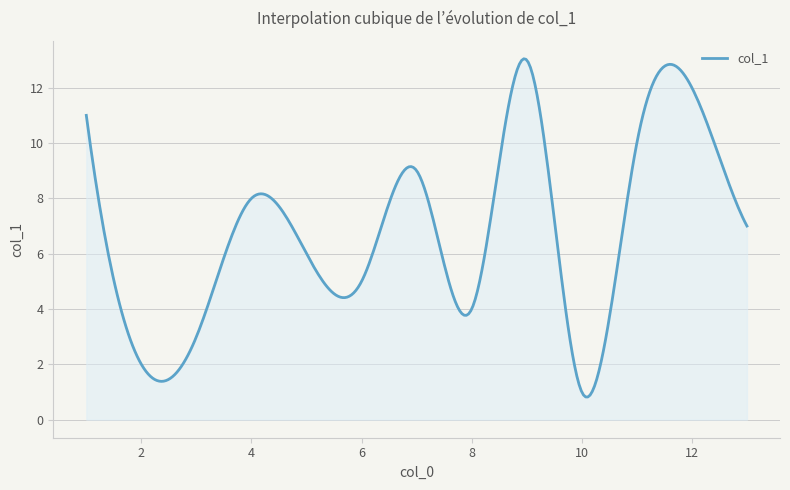

What is the sum of all values?

2028.5